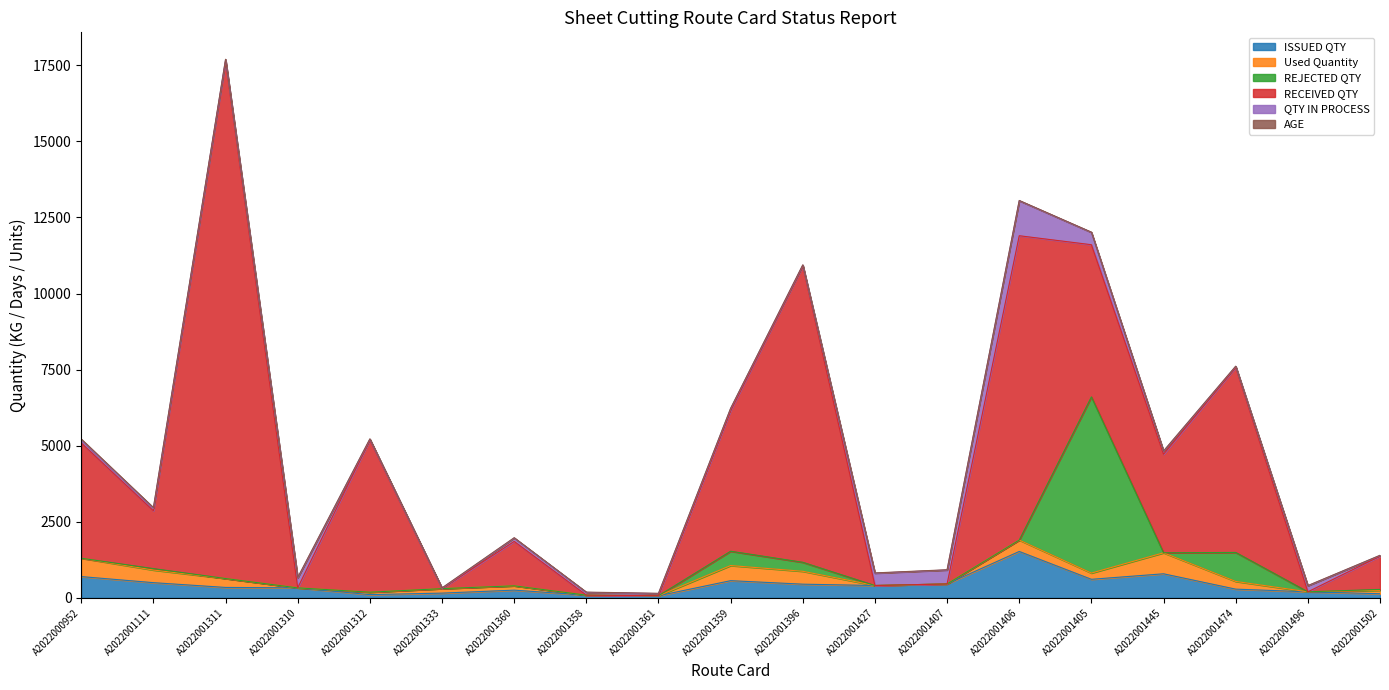

How many lines are shown in the chart?

6